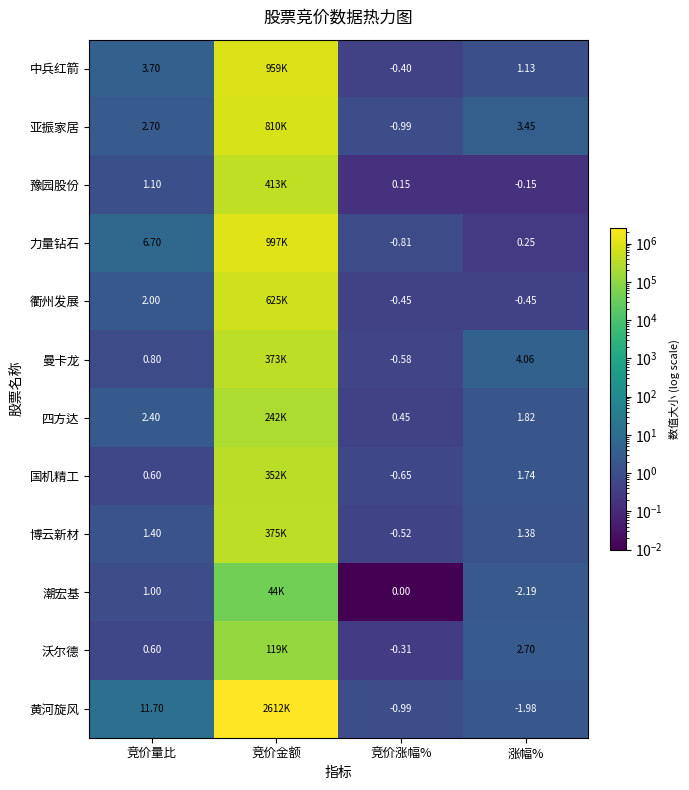

At which category is the sum across all series the highest?

竞价金额